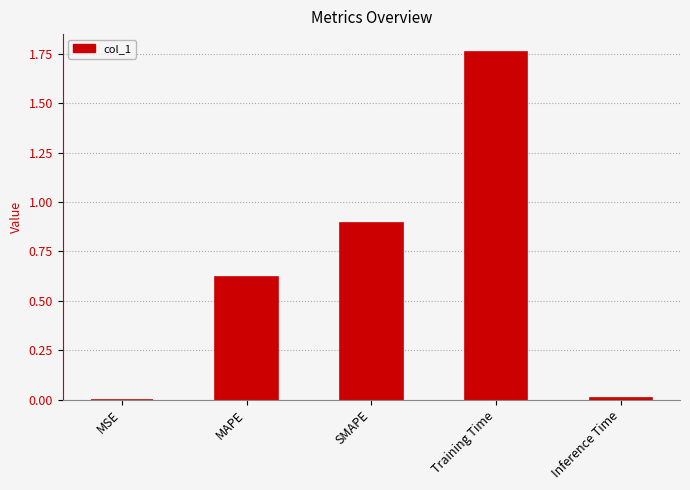

Which has a higher value, Inference Time or MAPE?

MAPE